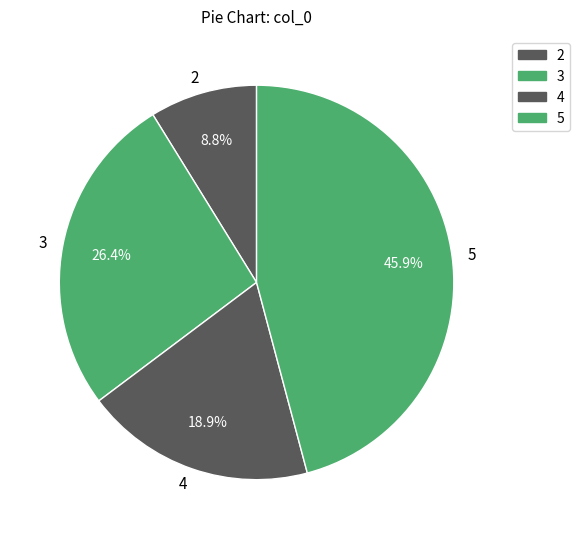

To the nearest percent, what is the average slice percentage?

25%